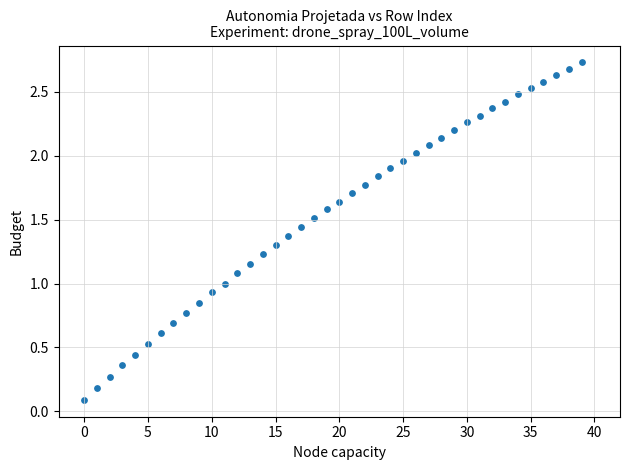

Count the number of points in this scatter plot.

40